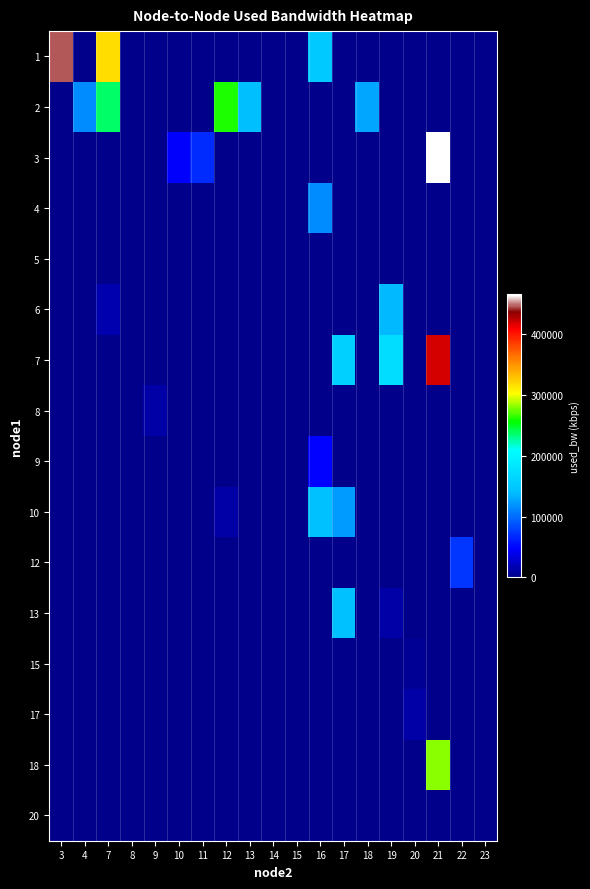

Reading right to left, transcribe all the data shown in this chart.

1: 23=0.0	22=0.0	21=0.0	20=0.0	19=0.0	18=0.0	17=0.0	16=151598.7	15=0.0	14=0.0	13=0.0	12=0.0	11=0.0	10=0.0	9=0.0	8=0.0	7=316731.3	4=0.0	3=446089.2
2: 23=1384.3	22=0.0	21=0.0	20=0.0	19=0.0	18=128953.8	17=0.0	16=0.0	15=0.0	14=0.0	13=140883.2	12=261279.2	11=0.0	10=0.0	9=0.0	8=0.0	7=236255.3	4=115839.2	3=0.0
3: 23=0.0	22=0.0	21=465141.8	20=0.0	19=0.0	18=0.0	17=0.0	16=0.0	15=0.0	14=192.0	13=0.0	12=0.0	11=68149.6	10=46689.3	9=0.0	8=0.0	7=0.0	4=0.0	3=0.0
4: 23=0.0	22=0.0	21=0.0	20=0.0	19=0.0	18=0.0	17=0.0	16=115839.2	15=0.0	14=0.0	13=0.0	12=0.0	11=0.0	10=0.0	9=0.0	8=0.0	7=0.0	4=0.0	3=0.0
5: 23=0.0	22=0.0	21=0.0	20=0.0	19=0.0	18=0.0	17=0.0	16=192.0	15=0.0	14=0.0	13=0.0	12=0.0	11=0.0	10=0.0	9=0.0	8=192.0	7=0.0	4=0.0	3=0.0
6: 23=0.0	22=0.0	21=0.0	20=0.0	19=137292.6	18=0.0	17=0.0	16=0.0	15=0.0	14=0.0	13=0.0	12=0.0	11=0.0	10=0.0	9=0.0	8=0.0	7=15691.1	4=0.0	3=0.0
7: 23=0.0	22=0.0	21=418646.8	20=0.0	19=173654.0	18=0.0	17=158759.8	16=0.0	15=0.0	14=0.0	13=0.0	12=0.0	11=0.0	10=0.0	9=0.0	8=0.0	7=0.0	4=0.0	3=0.0
8: 23=0.0	22=0.0	21=0.0	20=0.0	19=0.0	18=0.0	17=0.0	16=0.0	15=0.0	14=0.0	13=0.0	12=0.0	11=0.0	10=0.0	9=12115.0	8=0.0	7=0.0	4=0.0	3=0.0
9: 23=0.0	22=0.0	21=0.0	20=0.0	19=0.0	18=0.0	17=0.0	16=47879.2	15=1384.3	14=0.0	13=0.0	12=0.0	11=0.0	10=0.0	9=0.0	8=0.0	7=0.0	4=0.0	3=0.0
10: 23=0.0	22=0.0	21=0.0	20=0.0	19=0.0	18=0.0	17=121800.4	16=142061.3	15=0.0	14=0.0	13=0.0	12=10922.7	11=1384.2	10=0.0	9=0.0	8=0.0	7=0.0	4=0.0	3=0.0
12: 23=0.0	22=72914.9	21=0.0	20=0.0	19=0.0	18=0.0	17=0.0	16=0.0	15=0.0	14=0.0	13=0.0	12=0.0	11=0.0	10=0.0	9=0.0	8=0.0	7=0.0	4=0.0	3=0.0
13: 23=0.0	22=0.0	21=0.0	20=0.0	19=10923.3	18=0.0	17=142027.5	16=0.0	15=0.0	14=192.1	13=0.0	12=0.0	11=0.0	10=0.0	9=0.0	8=0.0	7=0.0	4=0.0	3=0.0
15: 23=0.0	22=0.0	21=0.0	20=3768.8	19=0.0	18=0.0	17=0.0	16=0.0	15=0.0	14=0.0	13=0.0	12=0.0	11=0.0	10=0.0	9=0.0	8=0.0	7=0.0	4=0.0	3=0.0
17: 23=192.0	22=0.0	21=0.0	20=12114.4	19=0.0	18=0.0	17=0.0	16=0.0	15=0.0	14=0.0	13=0.0	12=0.0	11=0.0	10=0.0	9=0.0	8=0.0	7=0.0	4=0.0	3=0.0
18: 23=0.0	22=0.0	21=281560.3	20=0.0	19=0.0	18=0.0	17=0.0	16=0.0	15=0.0	14=0.0	13=0.0	12=0.0	11=0.0	10=0.0	9=0.0	8=0.0	7=0.0	4=0.0	3=0.0
20: 23=0.0	22=1384.2	21=0.0	20=0.0	19=0.0	18=0.0	17=0.0	16=0.0	15=0.0	14=0.0	13=0.0	12=0.0	11=0.0	10=0.0	9=0.0	8=0.0	7=0.0	4=0.0	3=0.0